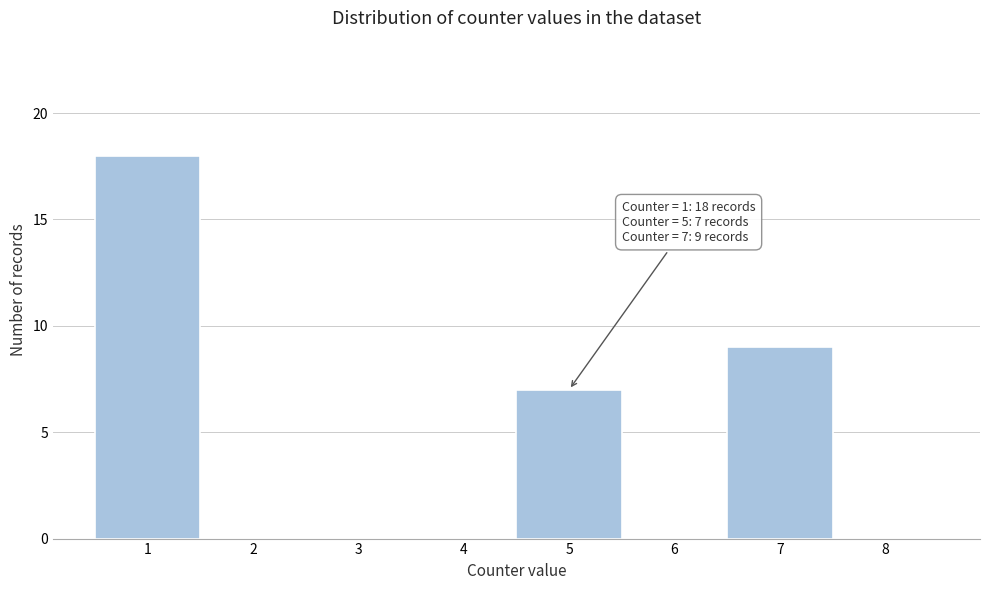

Which range on the x-axis has the tallest bar?

0.5 to 1.5